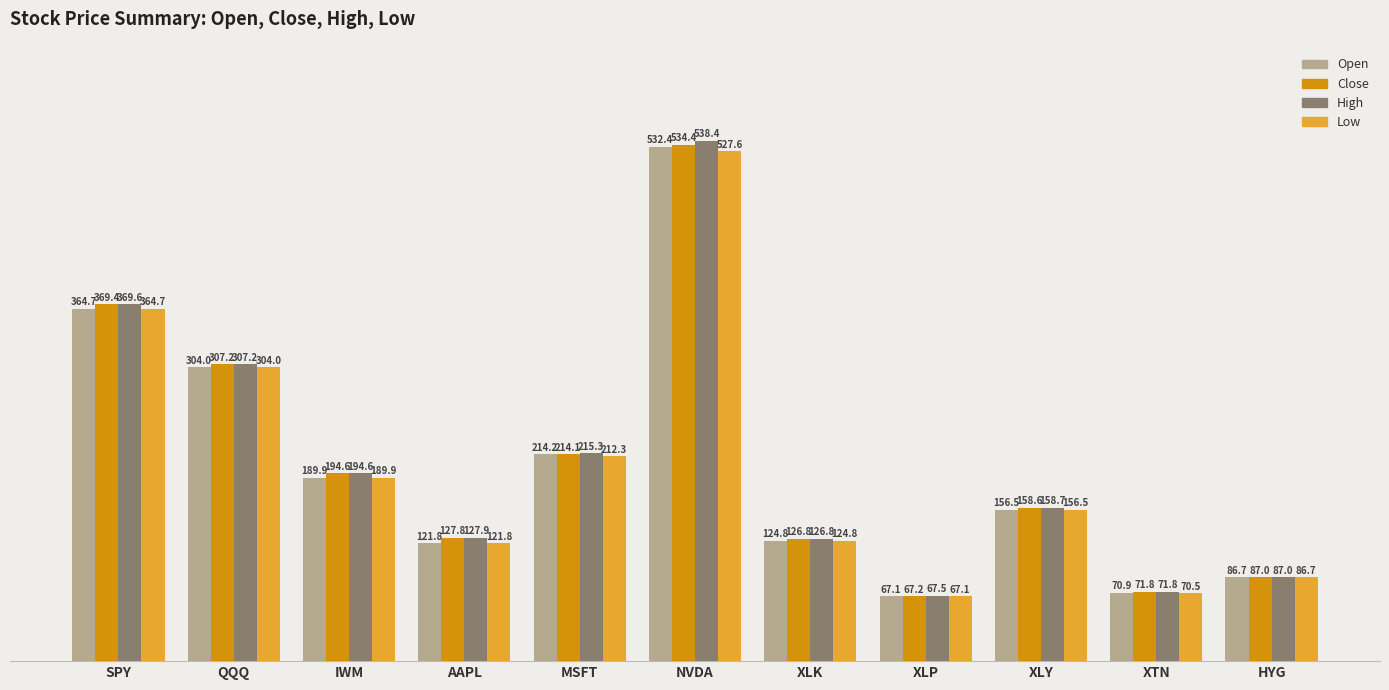

Reading left to right, list all the values displayed in this chart.

Open: 364.7	304.0	189.9	121.8	214.2	532.4	124.8	67.1	156.5	70.9	86.7
Close: 369.4	307.2	194.6	127.8	214.1	534.4	126.8	67.2	158.6	71.8	87.0
High: 369.6	307.2	194.6	127.9	215.3	538.4	126.8	67.5	158.7	71.8	87.0
Low: 364.7	304.0	189.9	121.8	212.3	527.6	124.8	67.1	156.5	70.5	86.7